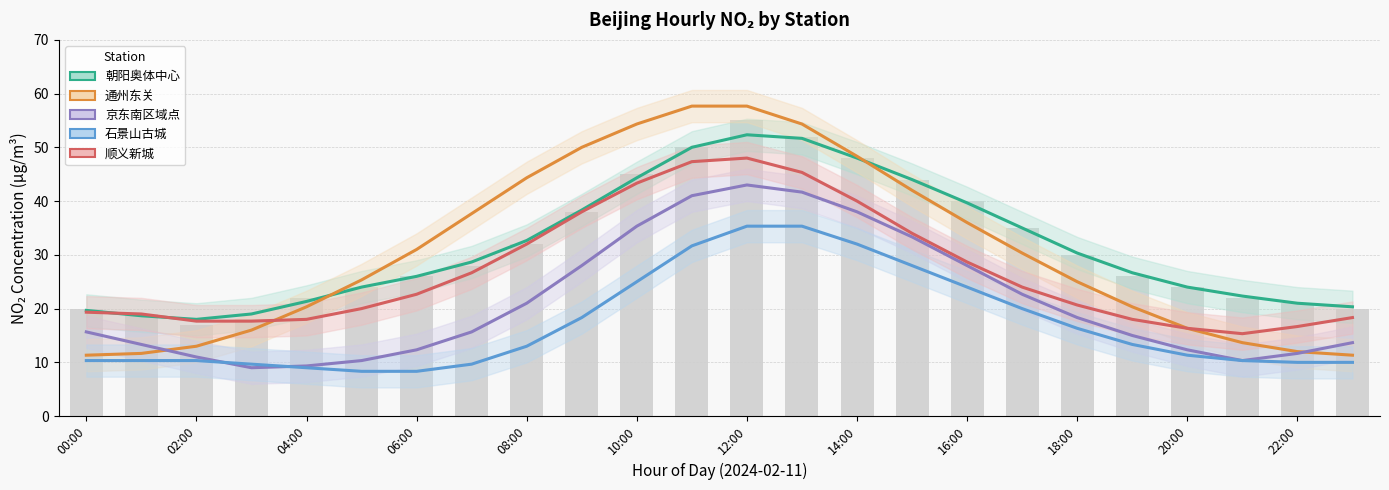

At how many categories does at least one series exceed 47?

6